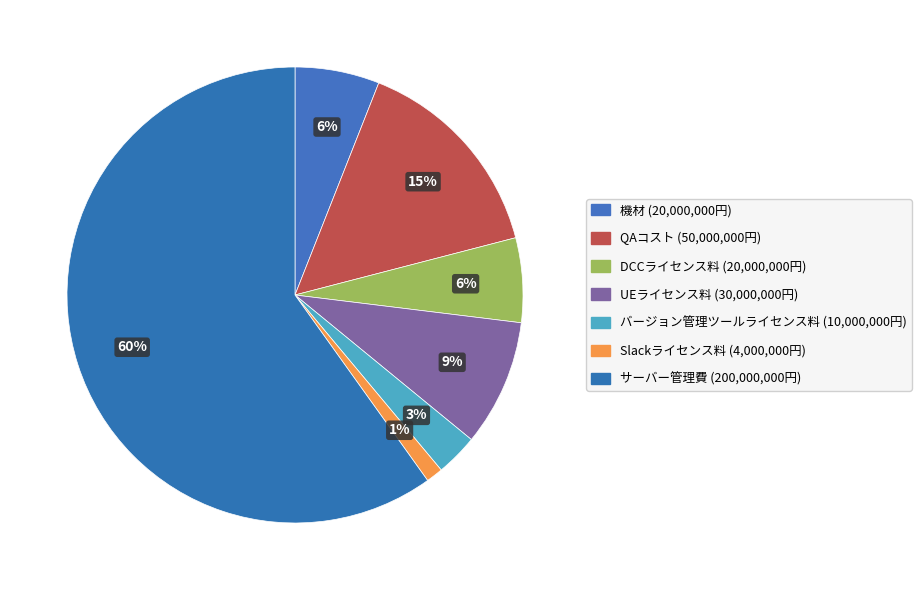

How many slices are in this pie chart?

7